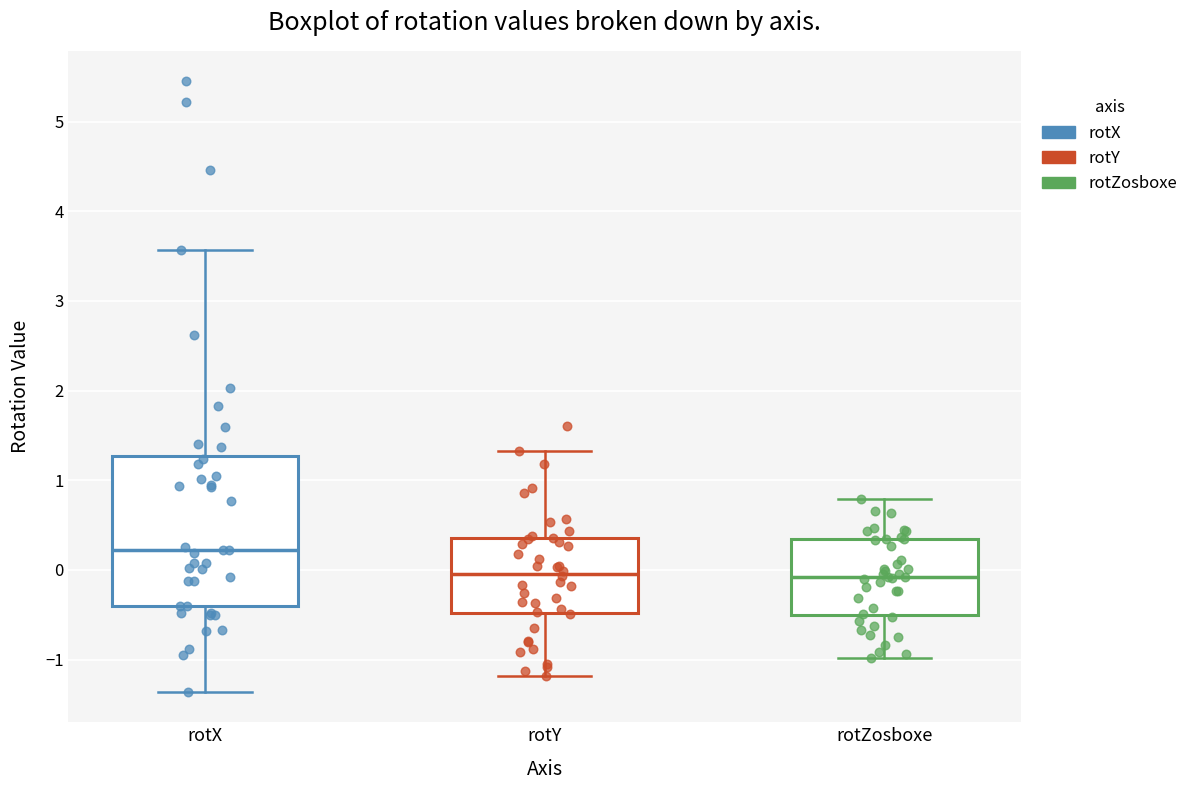

Reading left to right, read every box against the y-axis: the position of its median line, the range the box covers, and the ends of its whiskers. The values are not printed on the chart, so give them approximately, as read against the axis.

rotX: median 0.2, box -0.4 to 1.3, whiskers -1.4 to 3.6
rotY: median 0.0, box -0.5 to 0.4, whiskers -1.2 to 1.3
rotZosboxe: median -0.1, box -0.5 to 0.3, whiskers -1.0 to 0.8